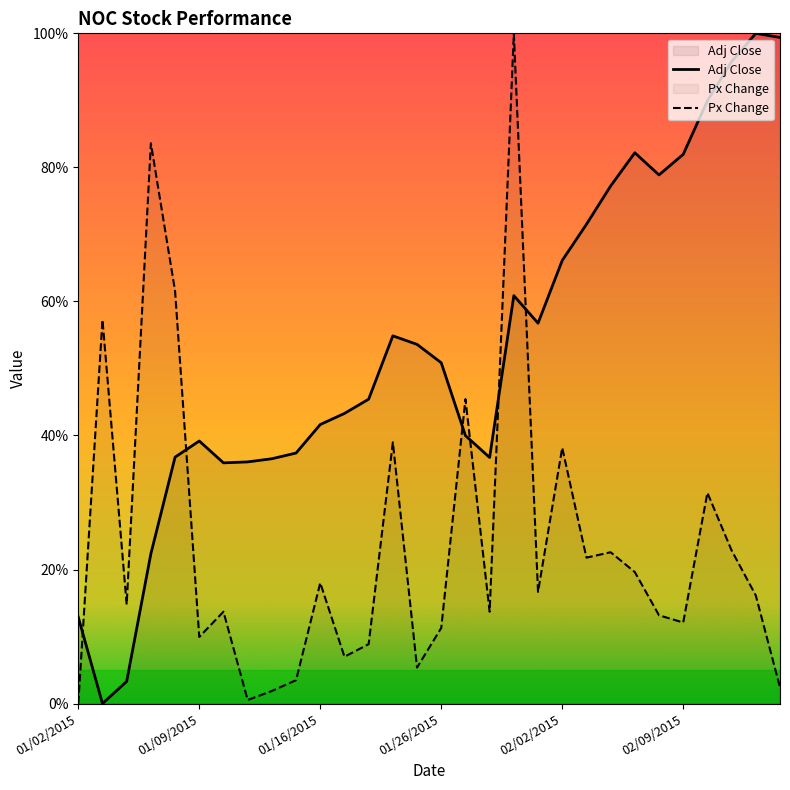

Which category has the lowest value in the Px Change series?

01/02/2015